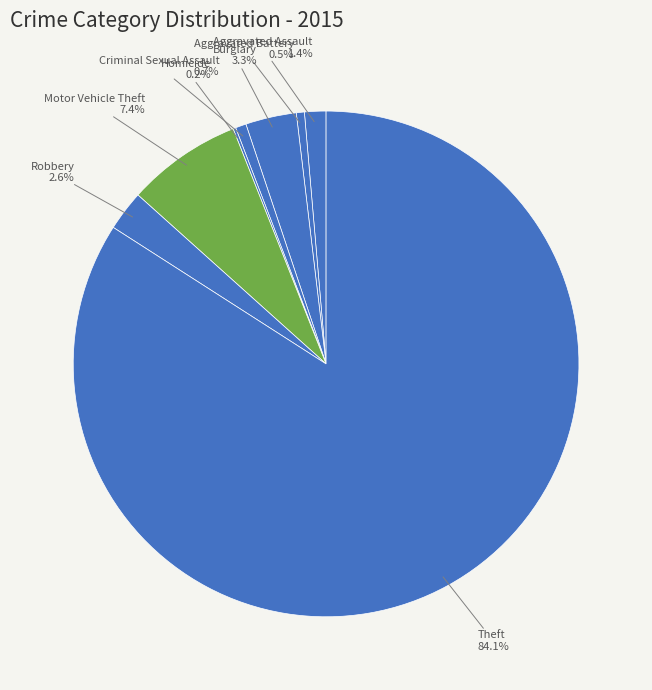

Rank the categories by value from lowest to highest.

Homicide, Aggravated Battery, Criminal Sexual Assault, Aggravated Assault, Robbery, Burglary, Motor Vehicle Theft, Theft